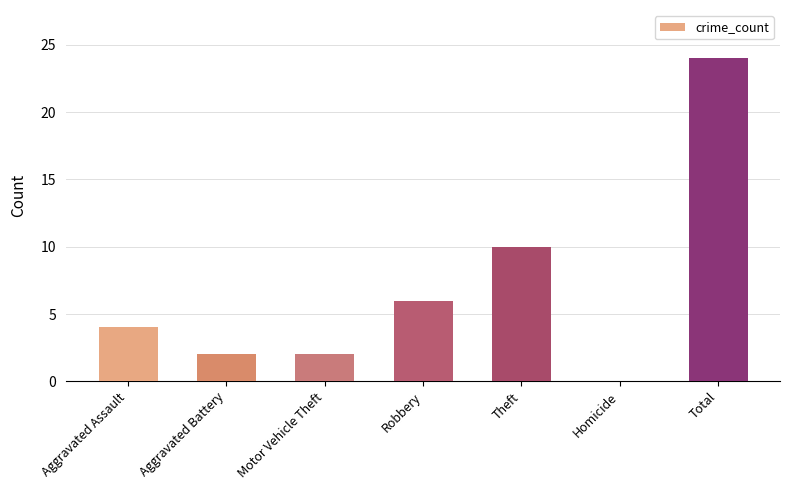

The chart shows a value of 4 at Aggravated Assault. True or false?

True